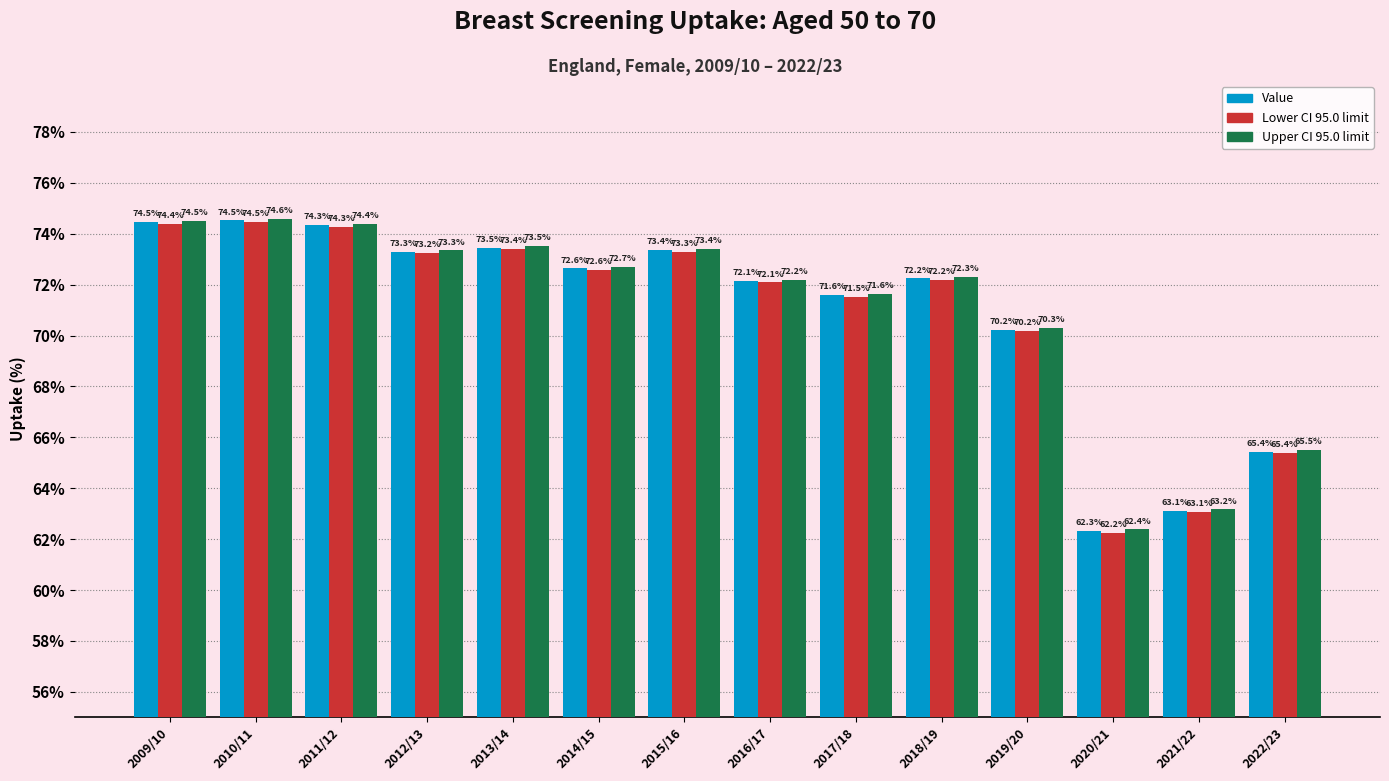

How many data points in Upper CI 95.0 limit are less than 72?

5